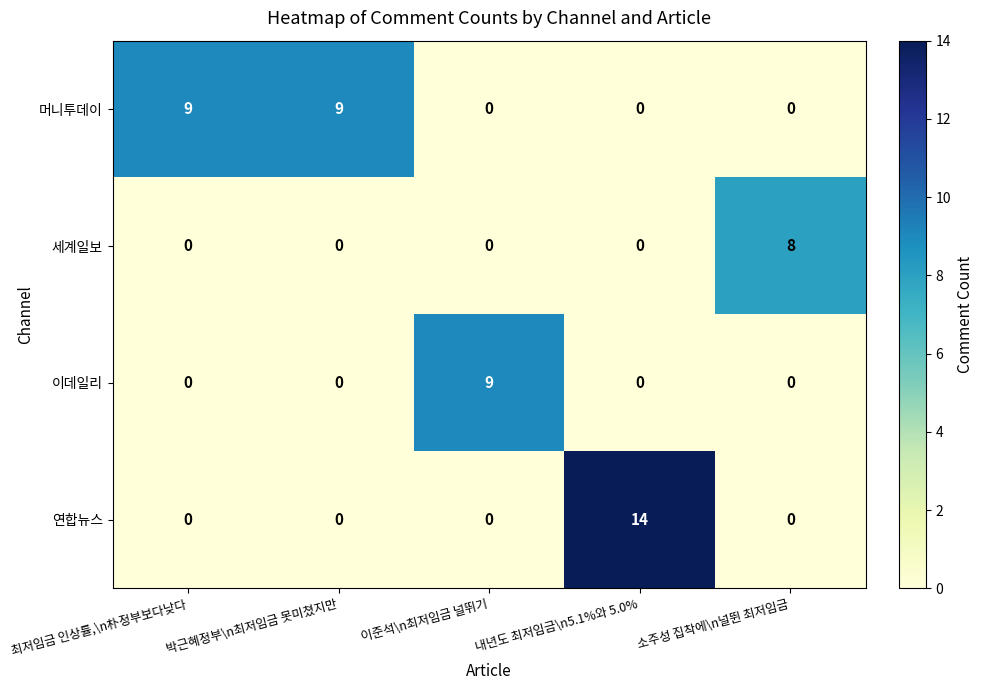

How many categories are shown in the chart?

5